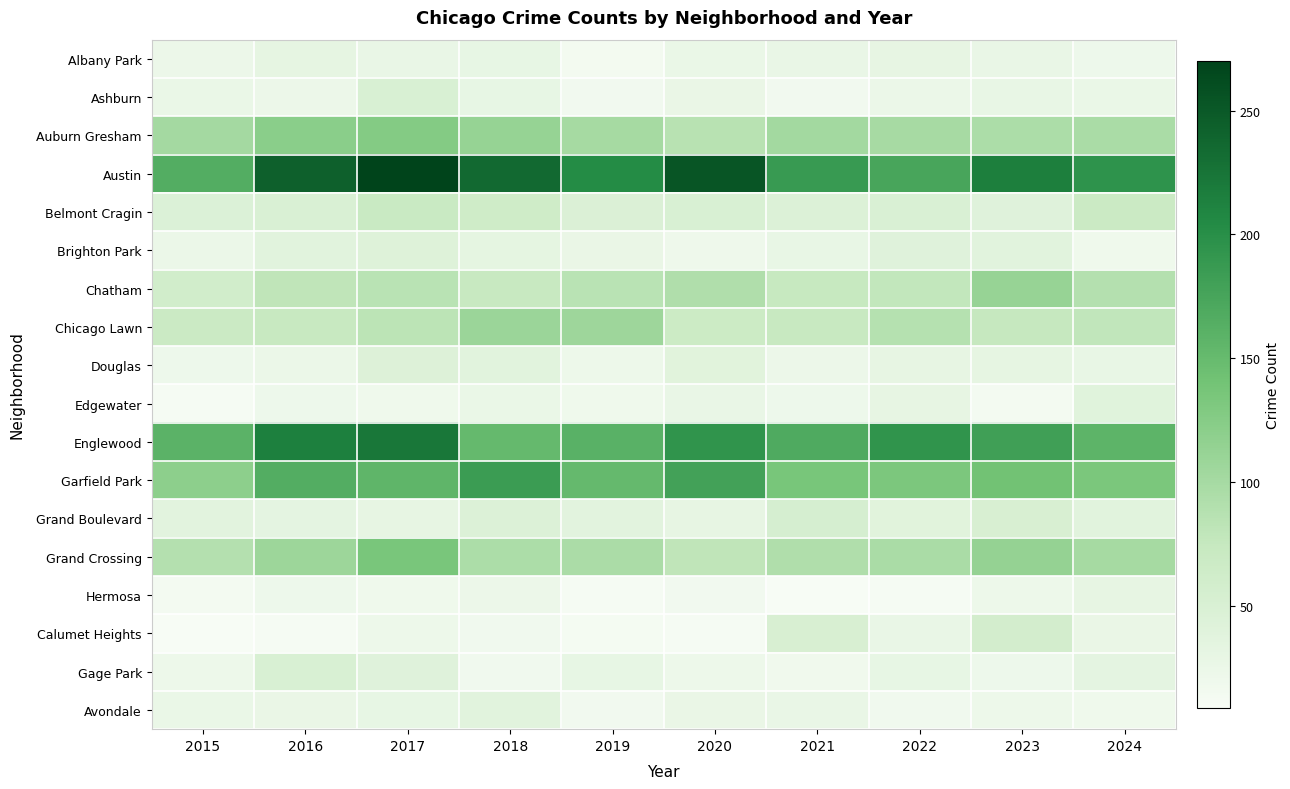

What is the difference between the highest and lowest values at 2019?

191